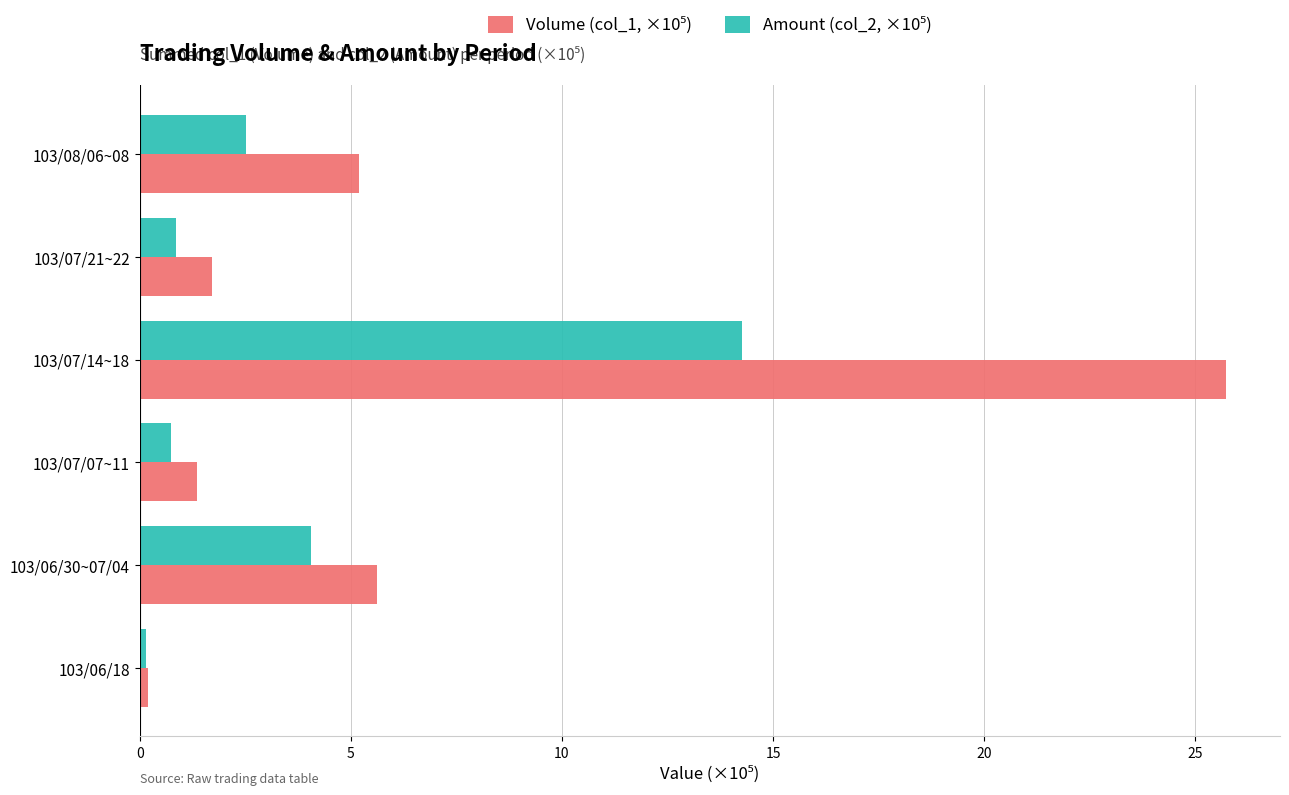

At which category does the chart reach its minimum across all series?

103/06/18